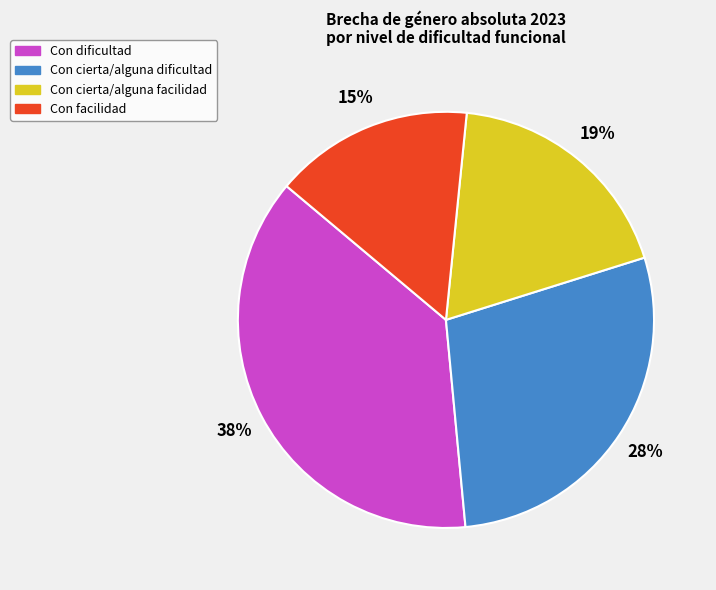

Which has a higher value, Con facilidad or Con cierta/alguna dificultad?

Con cierta/alguna dificultad